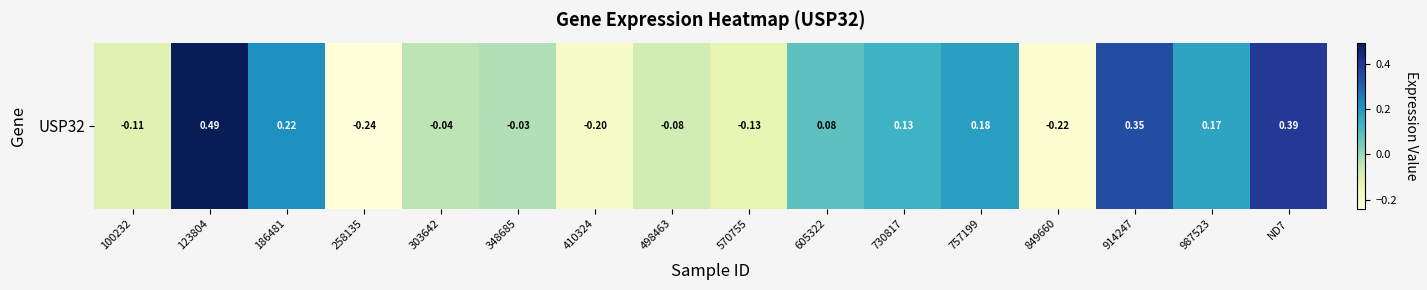

Rank the categories by value from lowest to highest.

258135, 849660, 410324, 570755, 100232, 498463, 303642, 348685, 605322, 730817, 987523, 757199, 186481, 914247, ND7, 123804